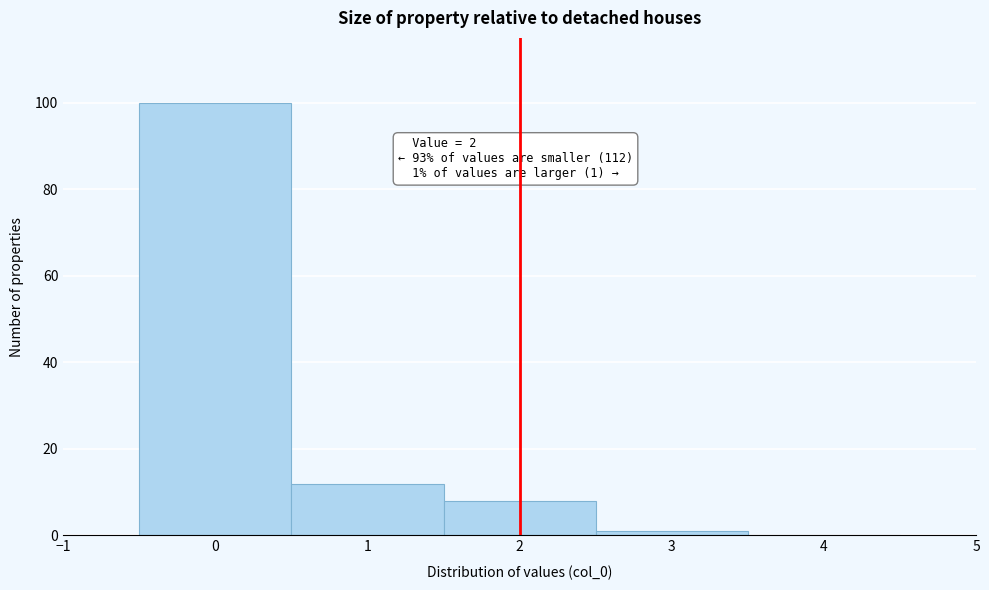

Over which range of the x-axis is the bar tallest?

-0.5 to 0.5